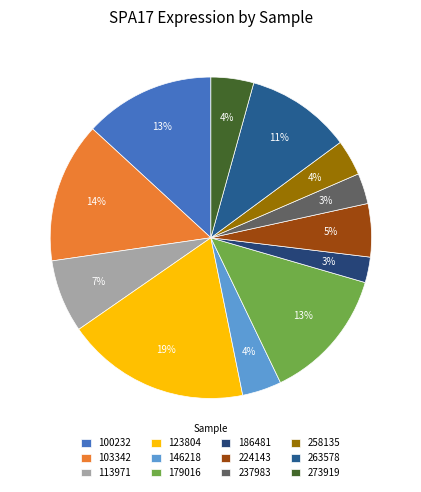

Is it true that 146218 is 1% of the pie?

False